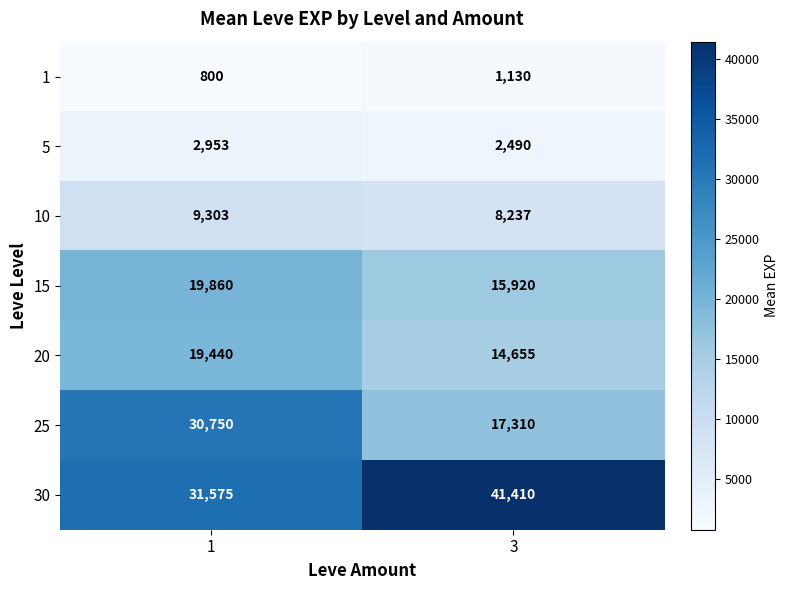

The value of 25 at 1 is 30750. True or false?

True